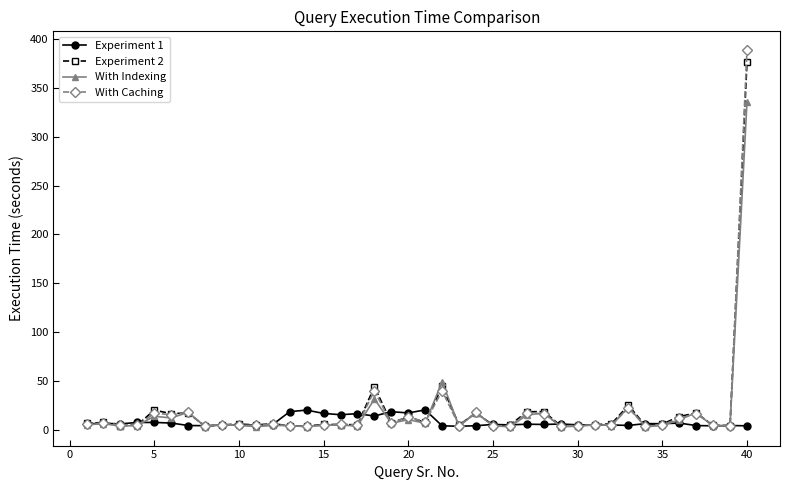

True or false: With Indexing has more than 2 points higher than both neighbors.

True